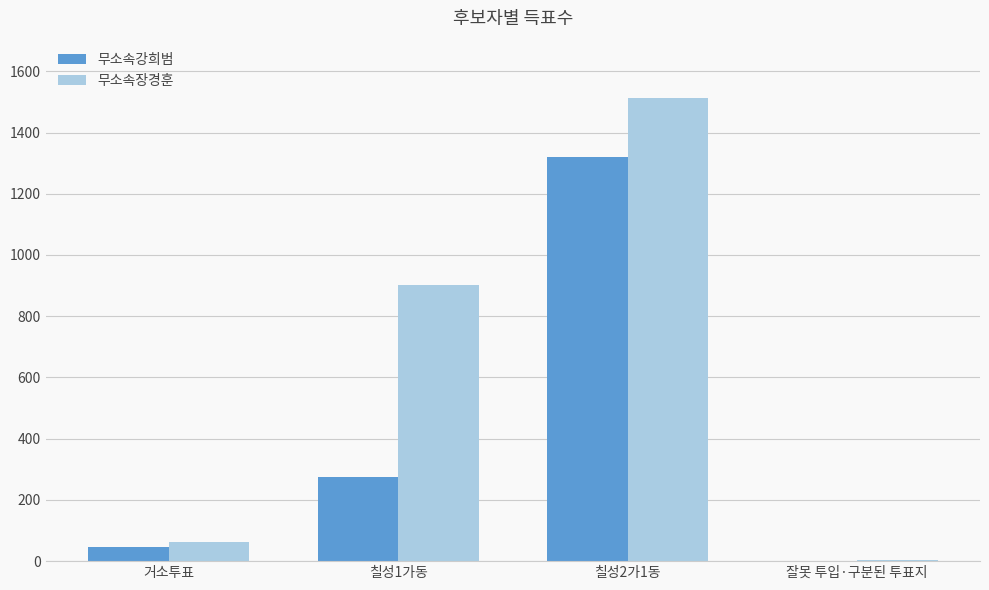

What is the greatest value displayed?

1514